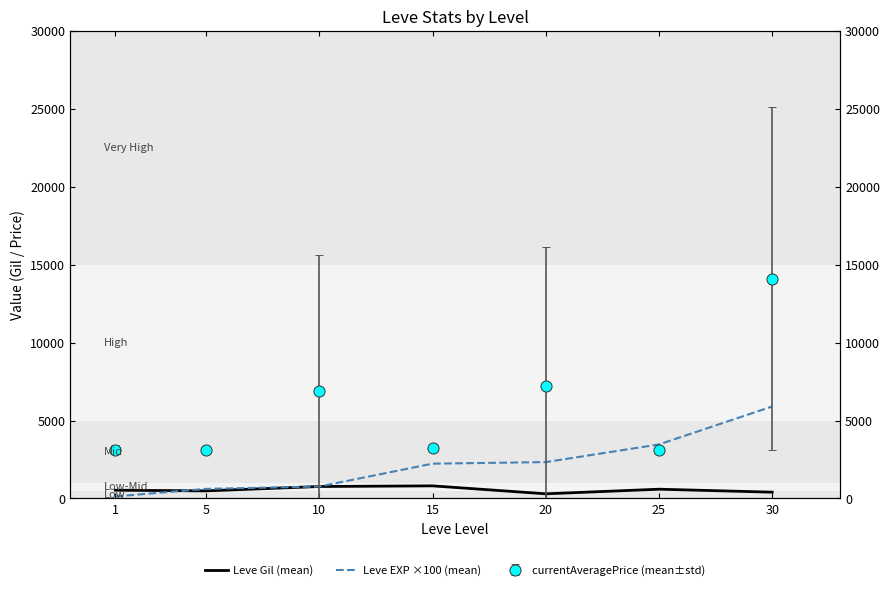

Which series has the largest total across all categories?

Leve EXP ×100 (mean)